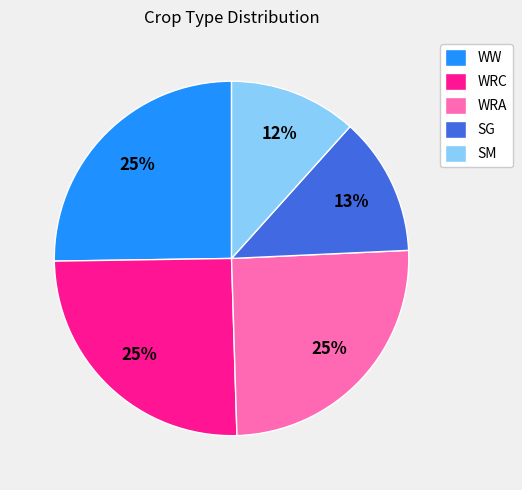

What percentage is the WRA slice, to the nearest percent?

25%